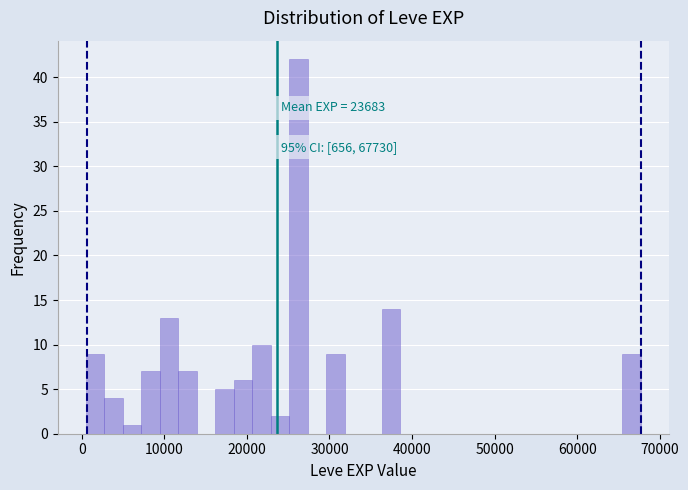

Read against the x-axis, roughly where is the centre of the tallest bar?

26000